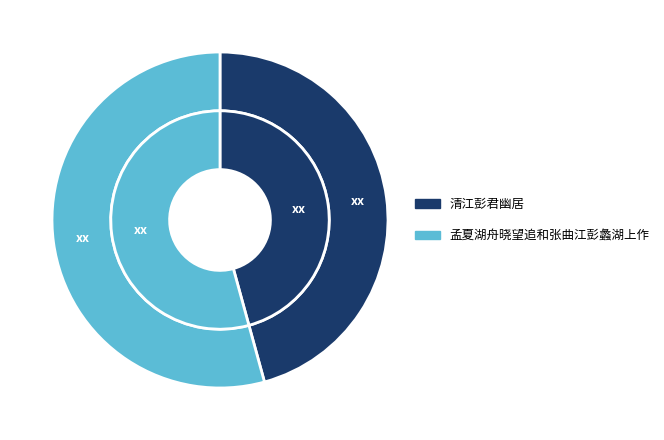

Does any single category account for the majority?

Yes